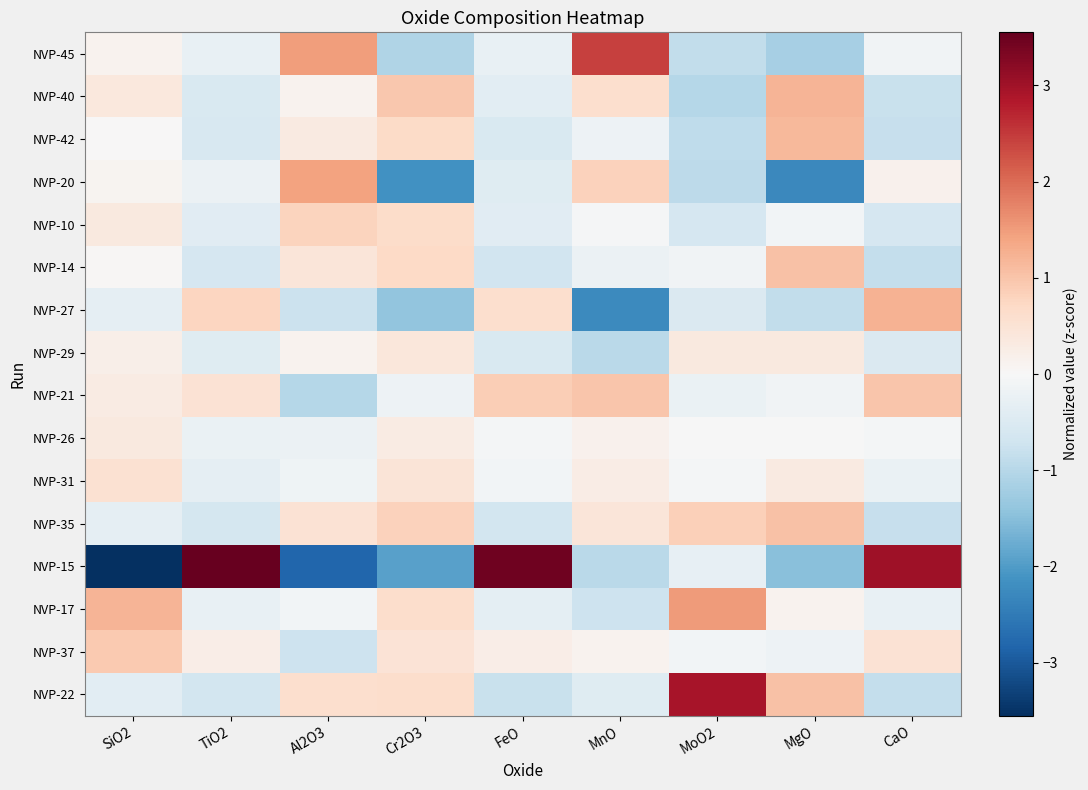

Which has a higher value, Al2O3 or MoO2?

Al2O3